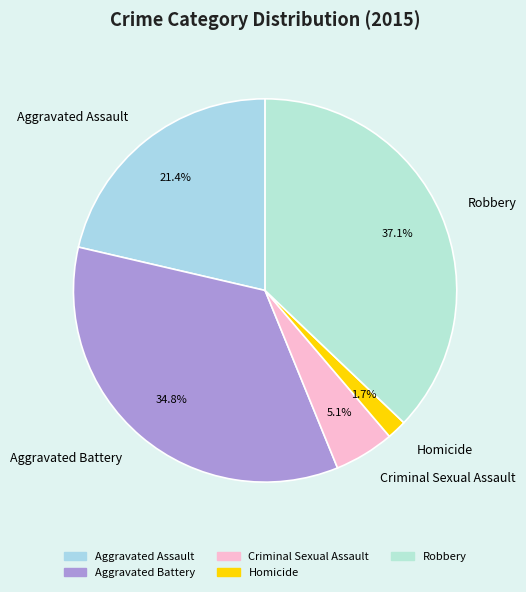

Does Homicide represent more than half of the total?

No